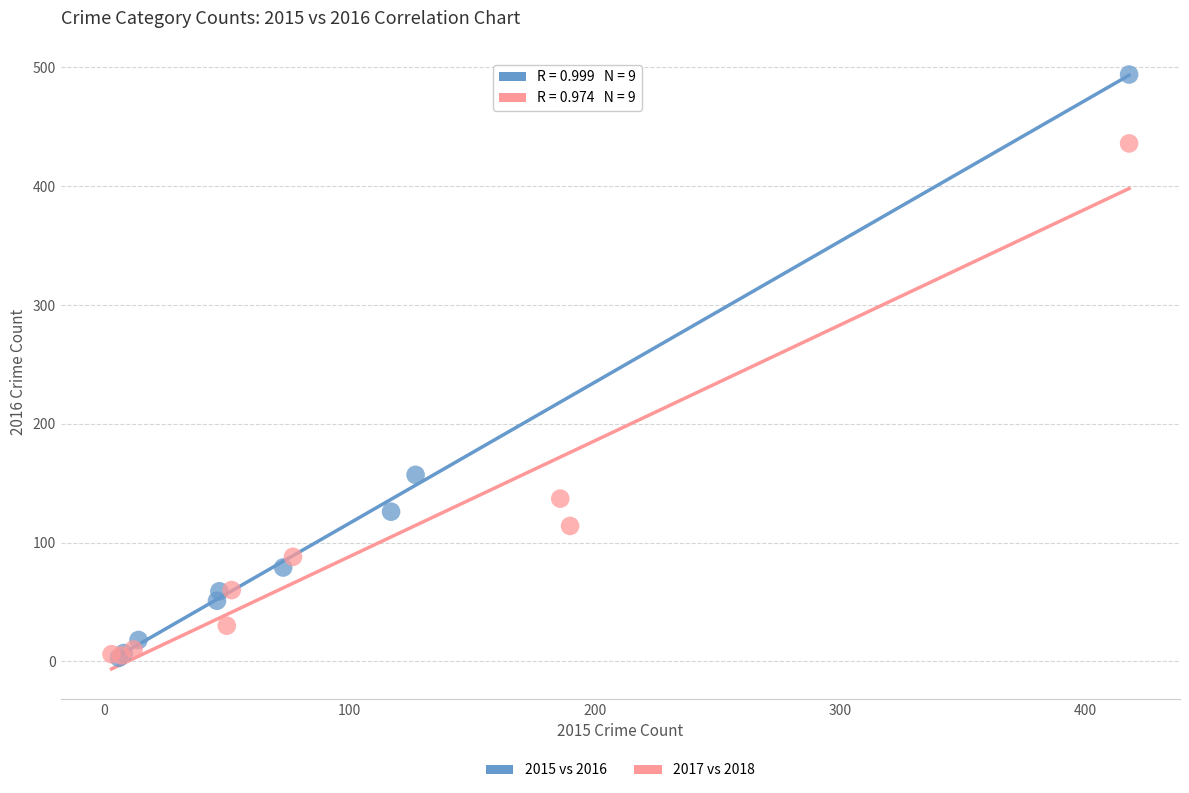

Which series contains the highest Y value?

2015 vs 2016